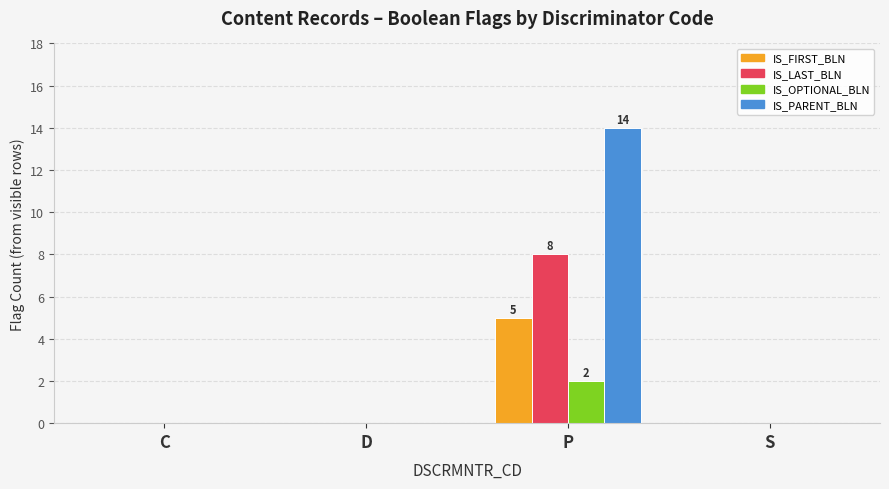

Is the value of IS_OPTIONAL_BLN at P greater than the value of IS_LAST_BLN at S?

Yes